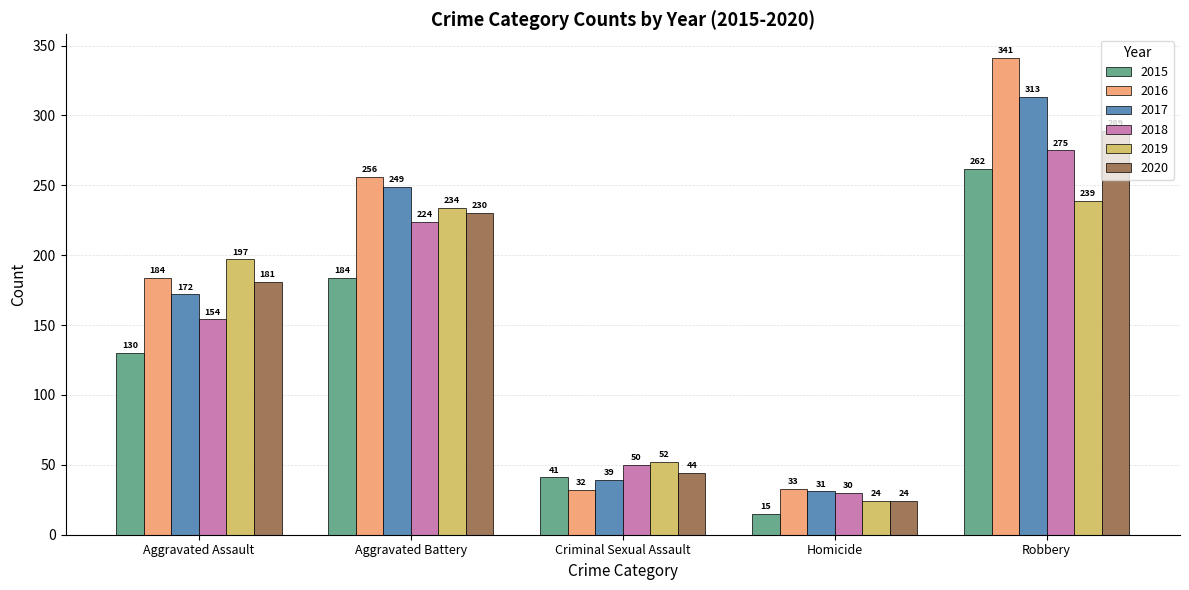

Reading left to right, extract all data points from this chart.

2015: Aggravated Assault=130	Aggravated Battery=184	Criminal Sexual Assault=41	Homicide=15	Robbery=262
2016: Aggravated Assault=184	Aggravated Battery=256	Criminal Sexual Assault=32	Homicide=33	Robbery=341
2017: Aggravated Assault=172	Aggravated Battery=249	Criminal Sexual Assault=39	Homicide=31	Robbery=313
2018: Aggravated Assault=154	Aggravated Battery=224	Criminal Sexual Assault=50	Homicide=30	Robbery=275
2019: Aggravated Assault=197	Aggravated Battery=234	Criminal Sexual Assault=52	Homicide=24	Robbery=239
2020: Aggravated Assault=181	Aggravated Battery=230	Criminal Sexual Assault=44	Homicide=24	Robbery=289